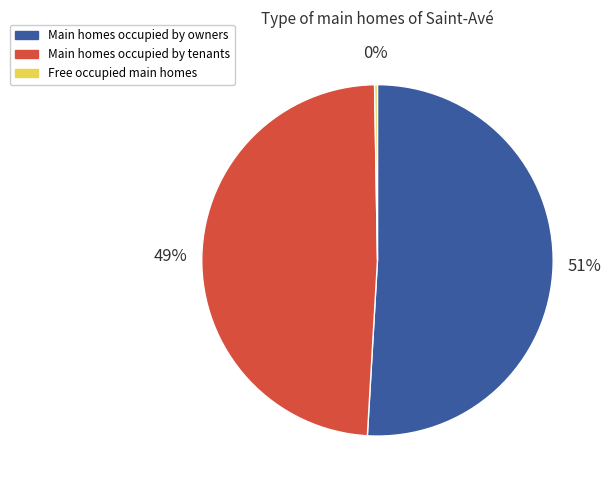

Which slice is the largest?

Main homes occupied by owners